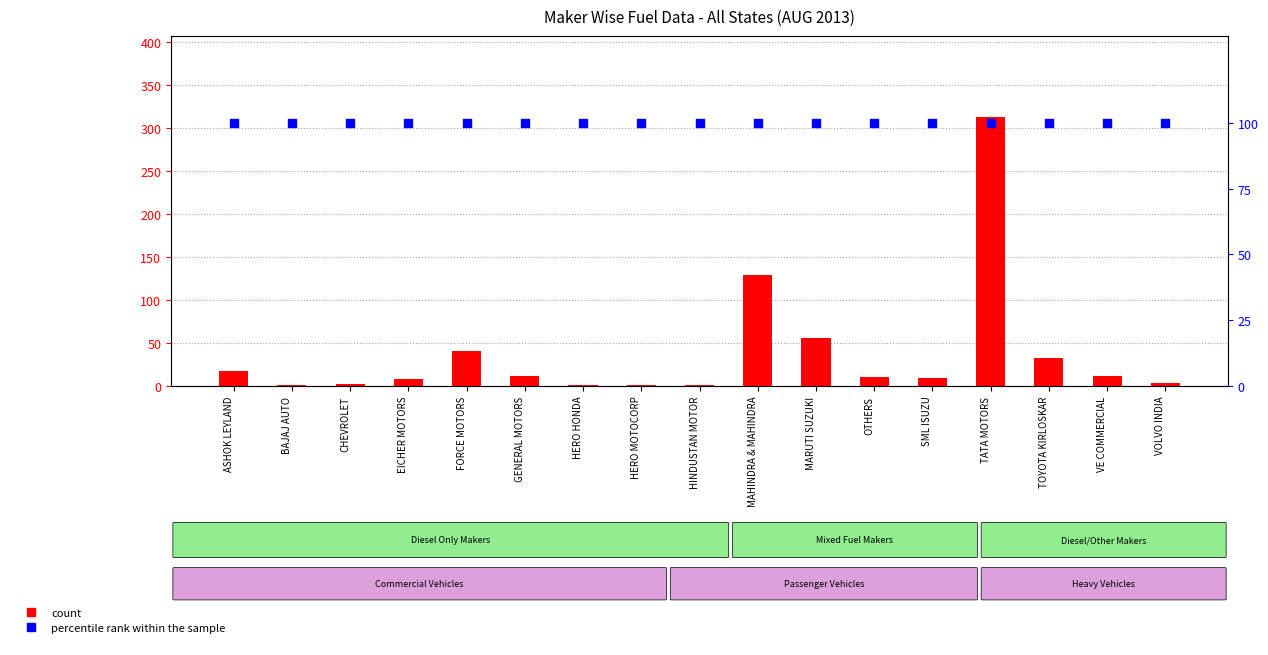

What are all the series names shown in the legend?

count, percentile rank within the sample